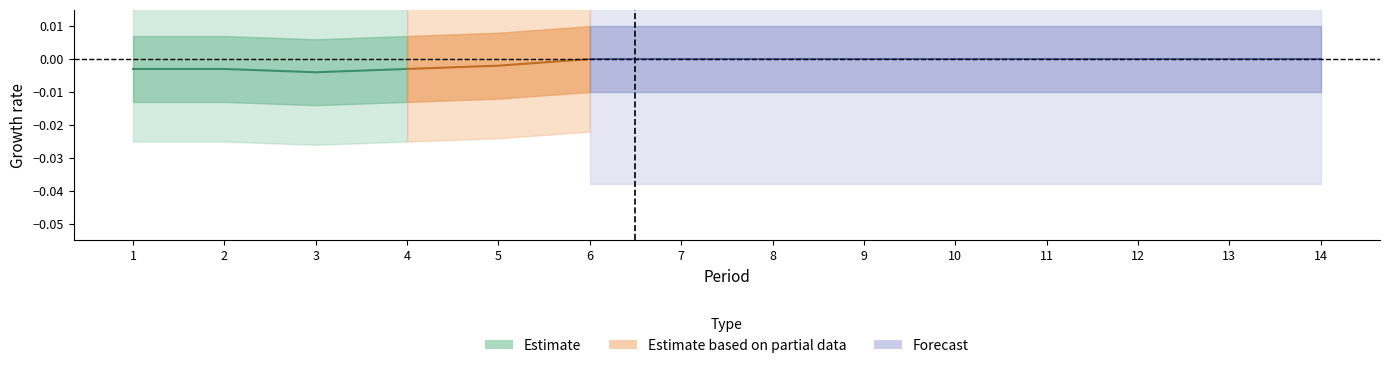

True or false: Estimate_lower2 and Estimate_lower1 cross at least once.

False